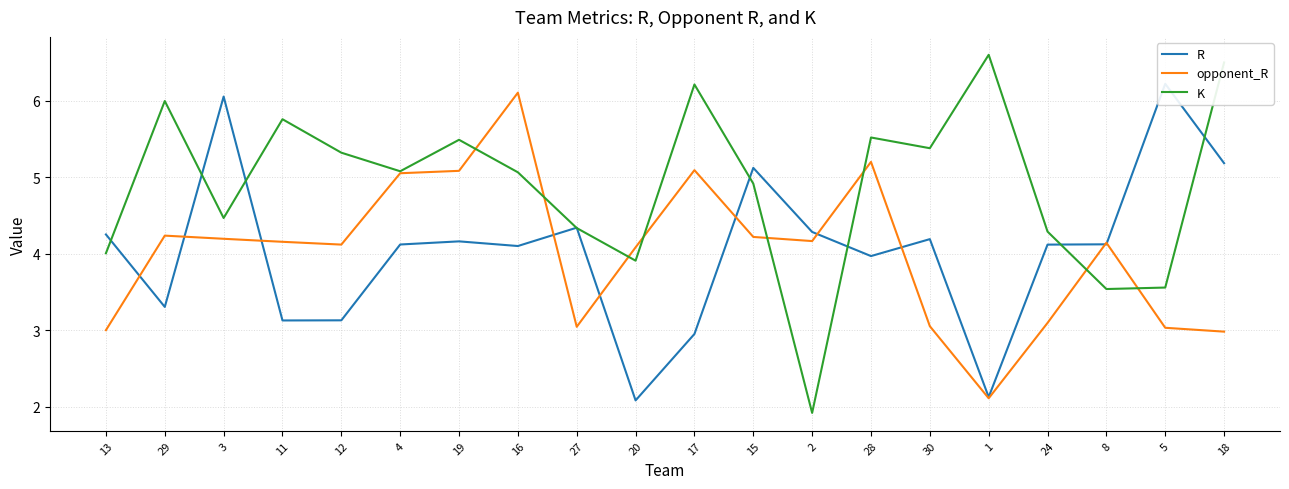

Where do K and R first cross each other?

13 and 29